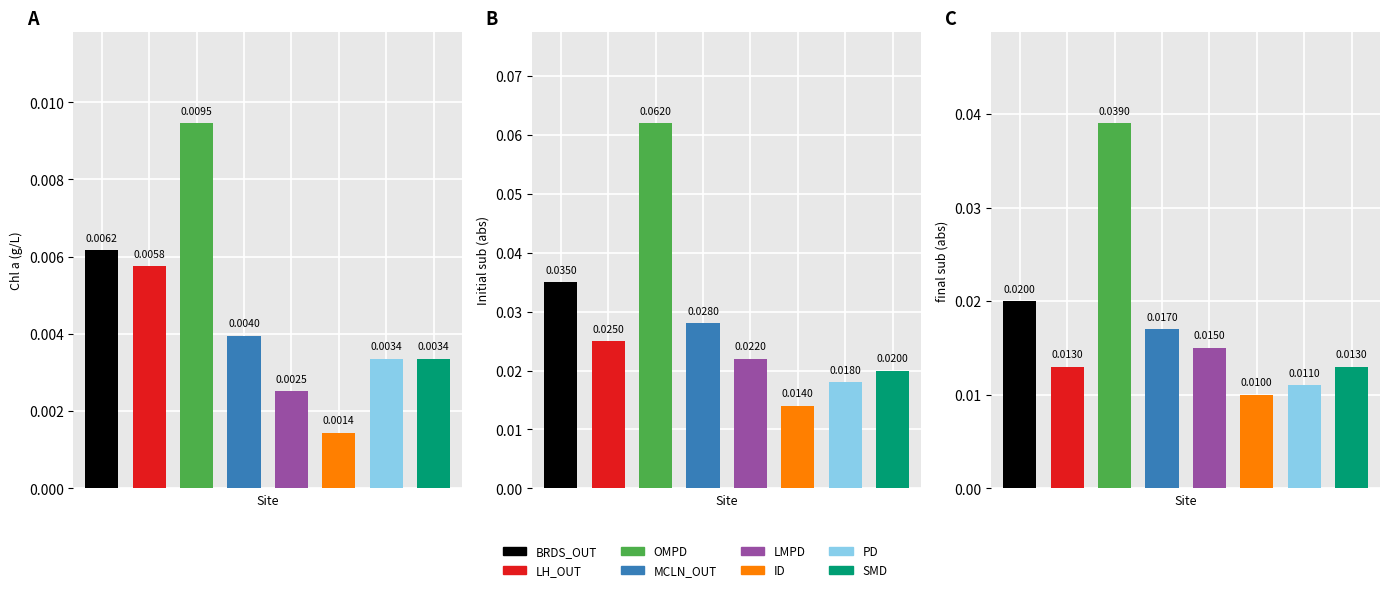

Between 3 and 4, which is larger?

3